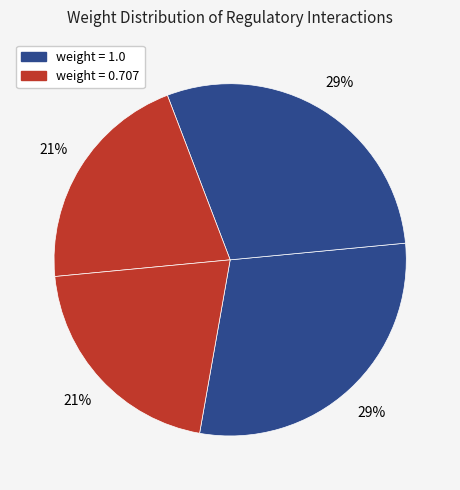

How many slices are in this pie chart?

4